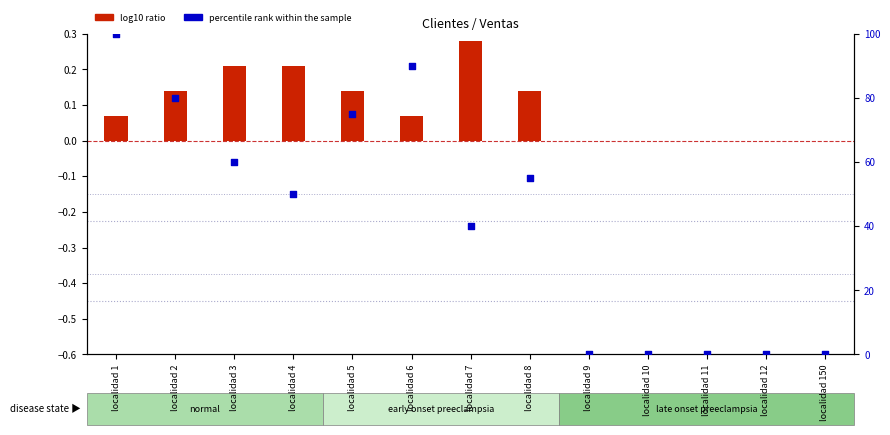

At which category is the sum across all series the highest?

localidad 1